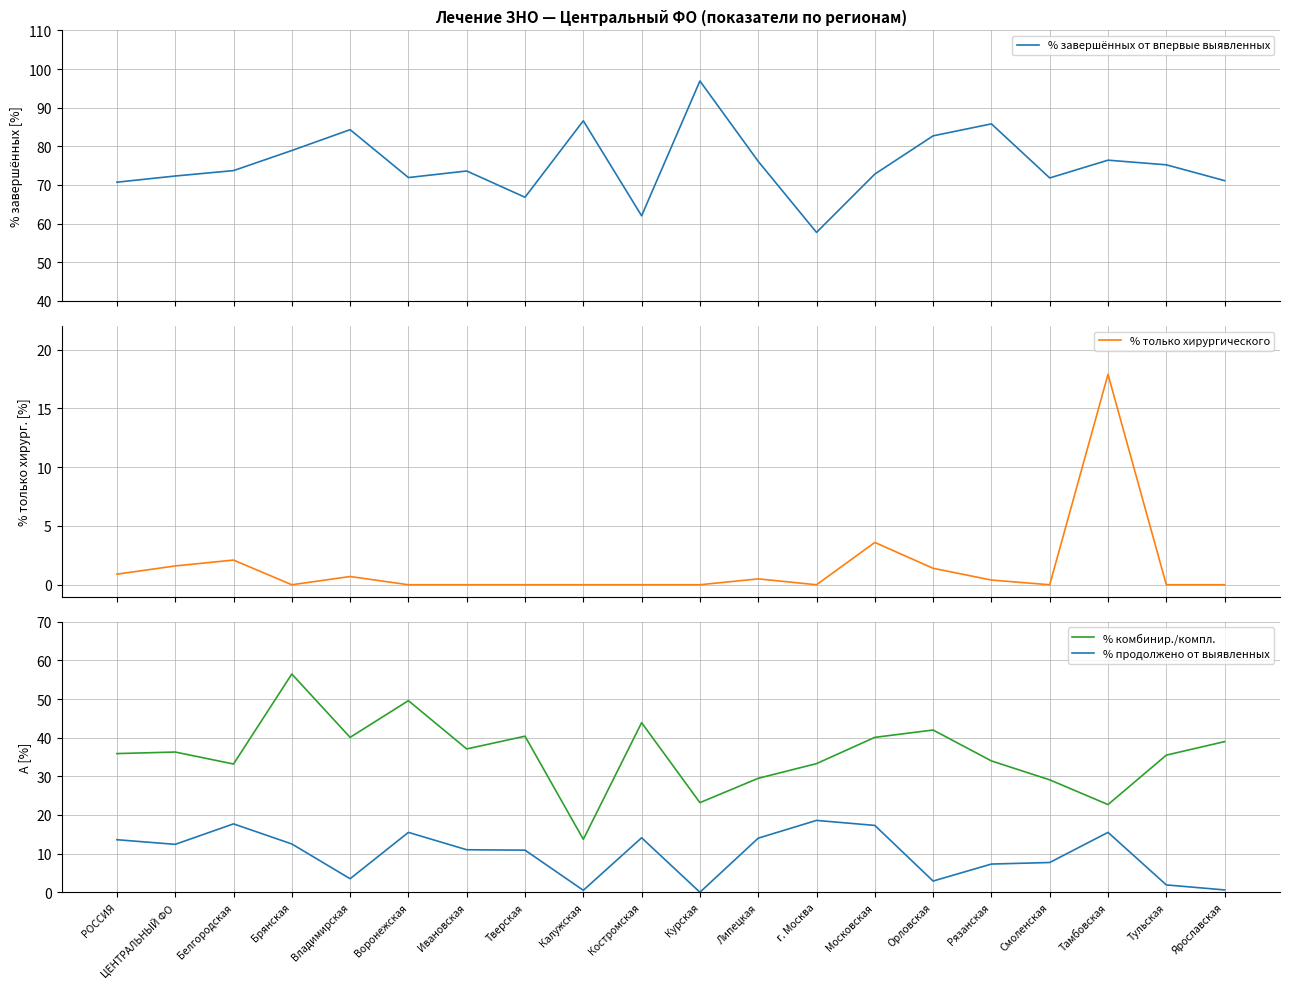

Rank the series at Тамбовская from highest to lowest value.

% завершённых от впервые выявленных, % комбинир./компл., % только хирургического, % продолжено от выявленных